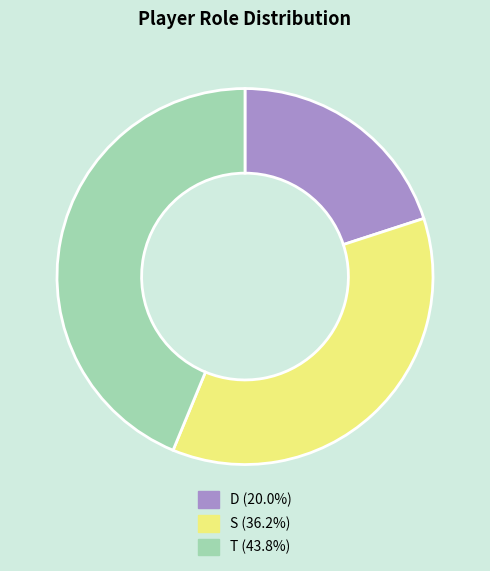

Rank the categories by value from lowest to highest.

D, S, T